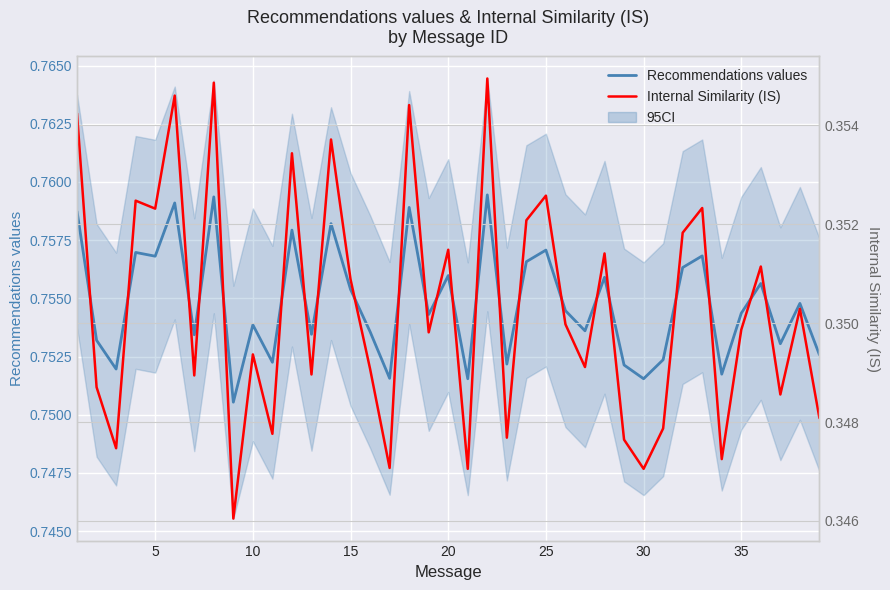

The value of Recommendations values at 5 is 0.2. True or false?

False